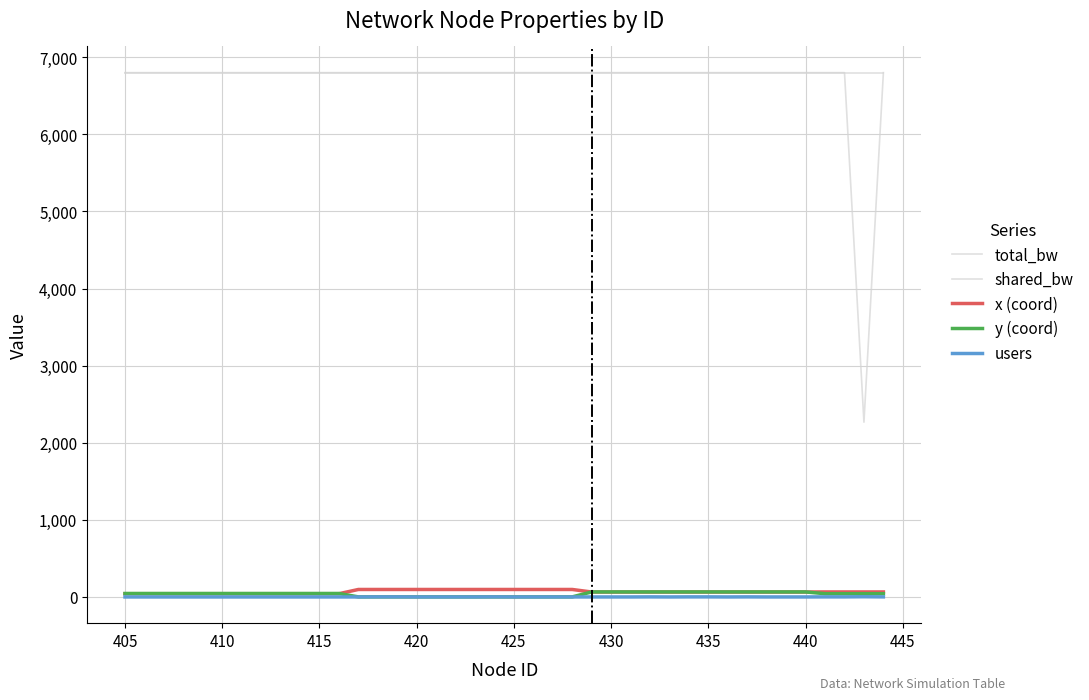

Does the chart display data point markers on the line(s)?

No